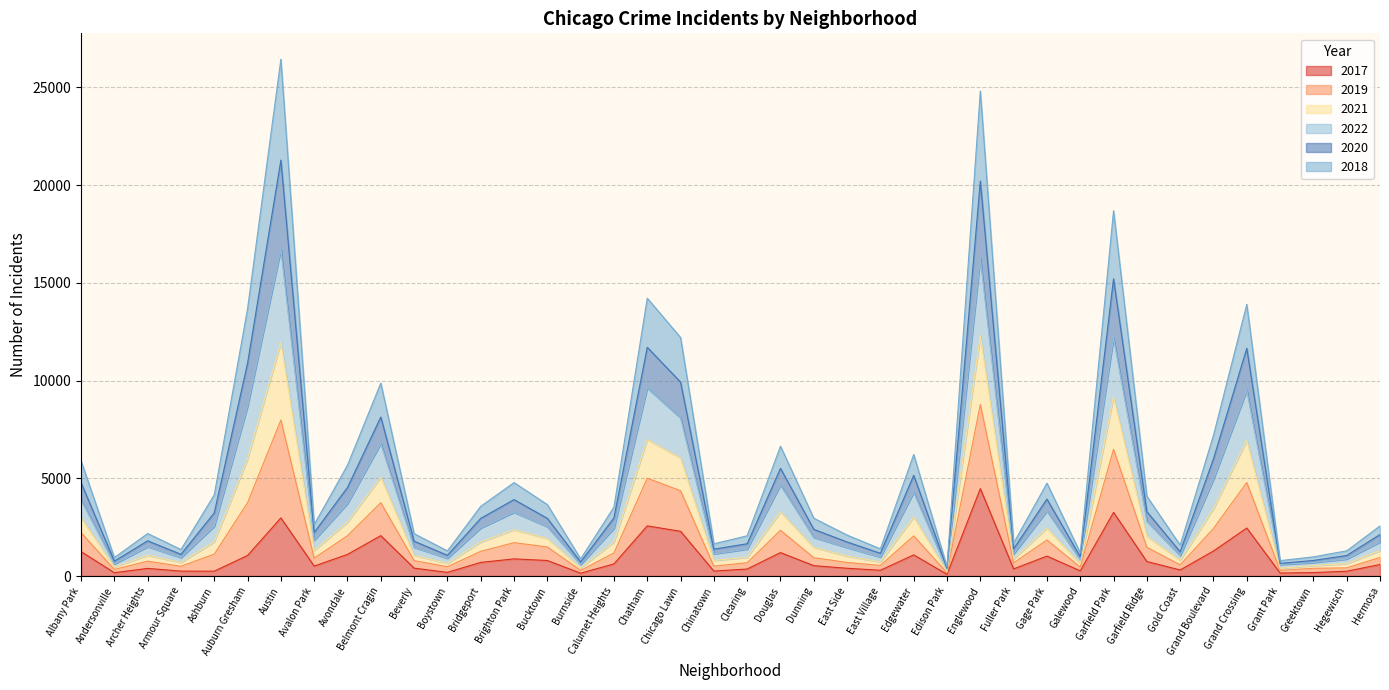

True or false: 2021 has more than 1 points higher than both neighbors.

True